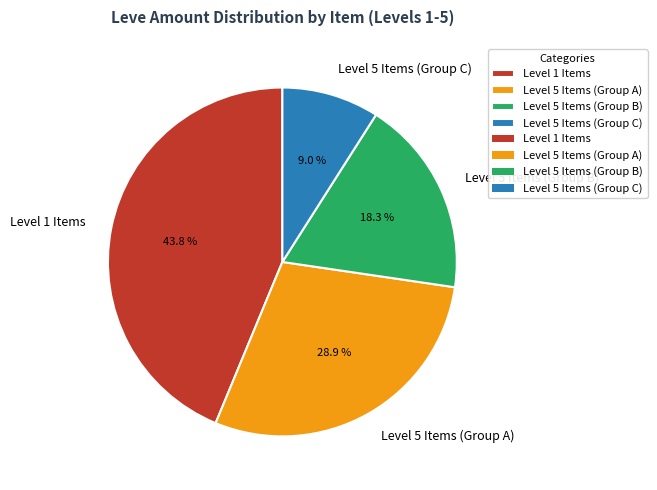

Rank the categories by value from lowest to highest.

Level 5 Items (Group C), Level 5 Items (Group B), Level 5 Items (Group A), Level 1 Items